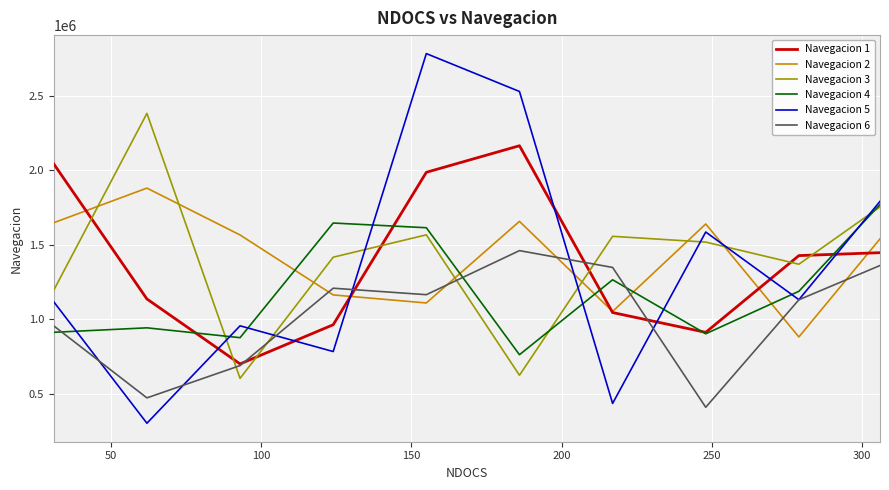

How many interior local valleys does the Navegacion 5 series have?

4